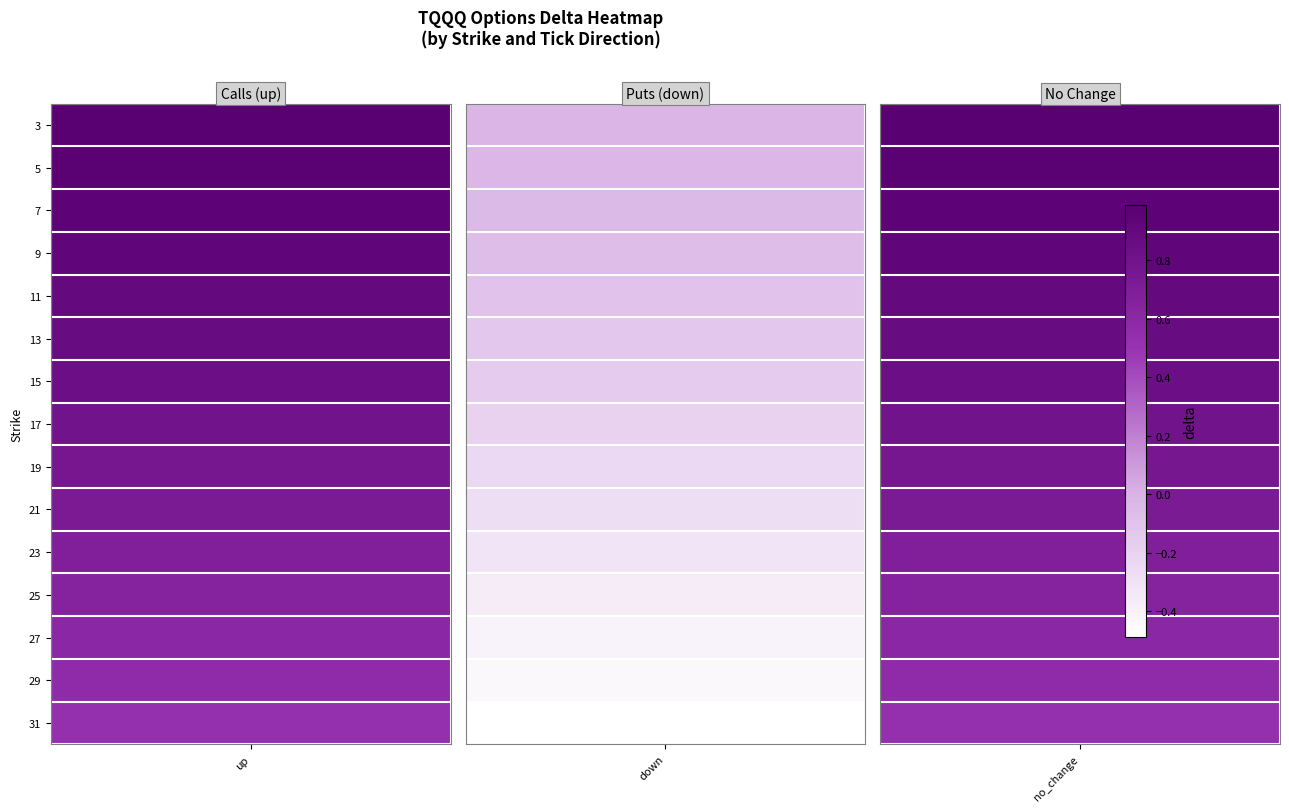

The down series shows -0.0 at 7. True or false?

False